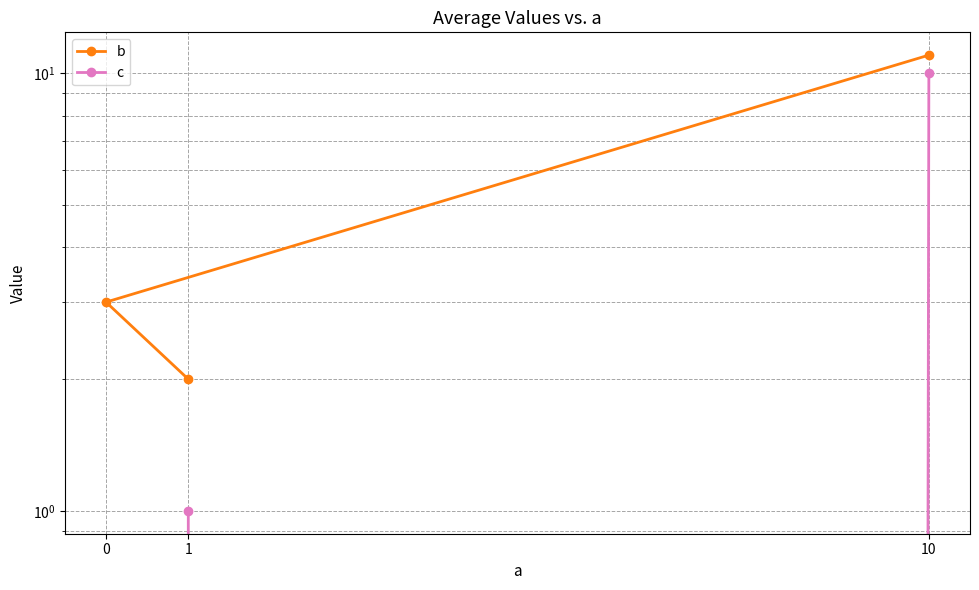

How many lines are shown in the chart?

2